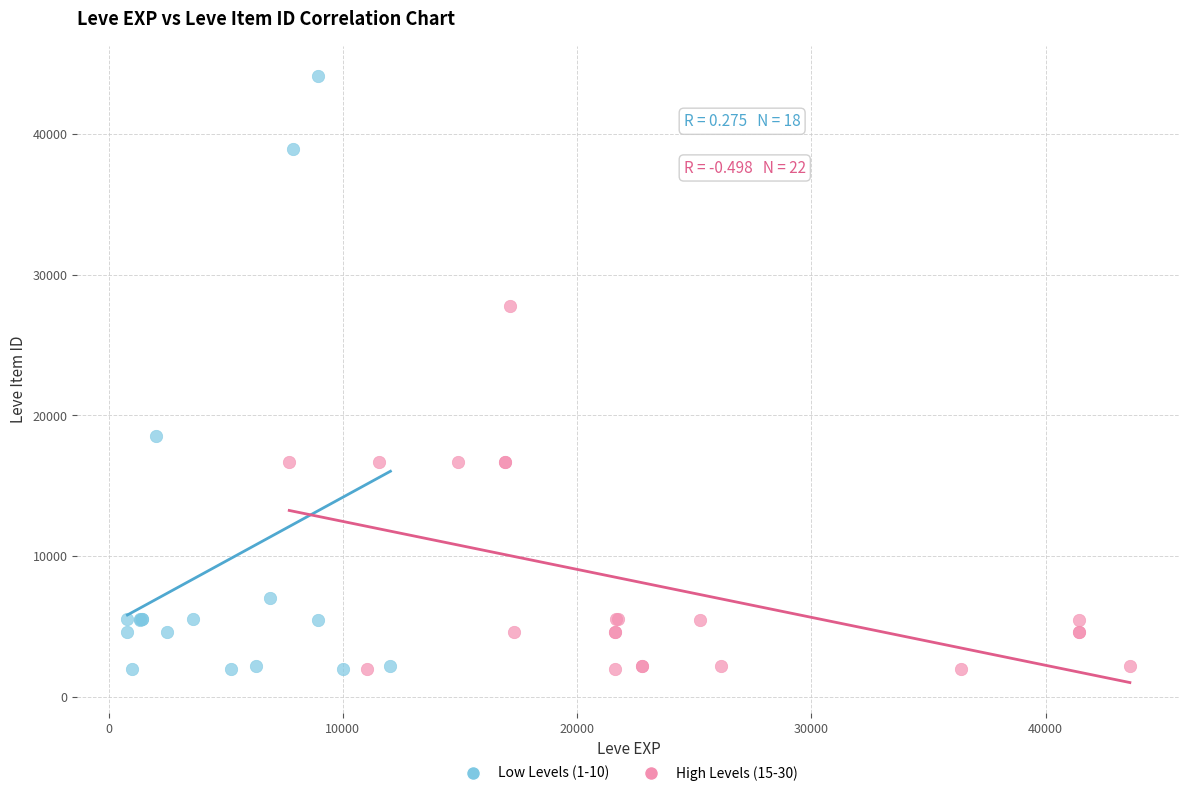

Which series reaches the maximum Y coordinate?

Low Levels (1-10)